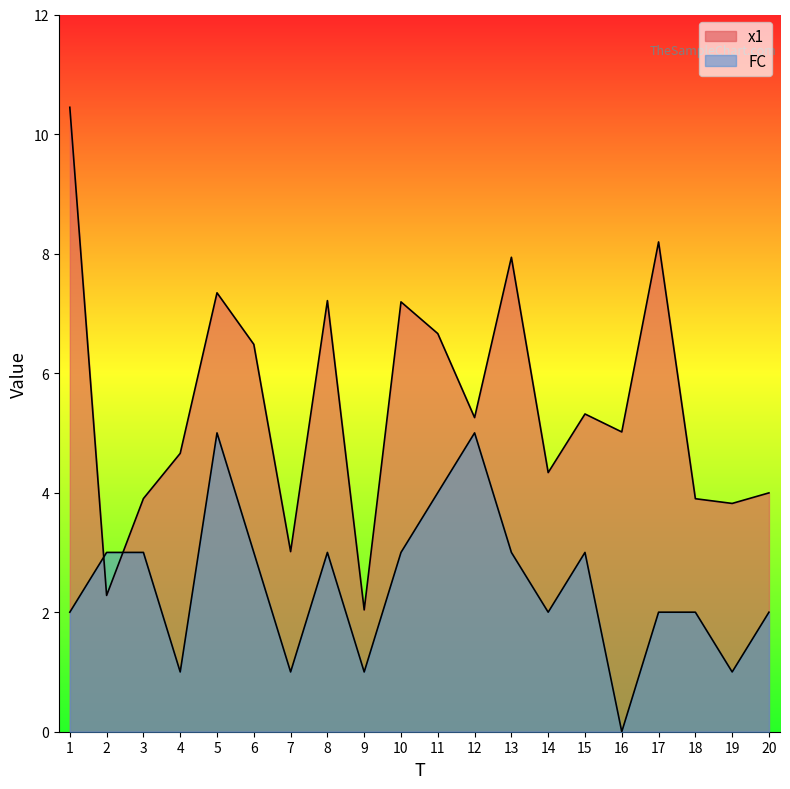

True or false: FC has a value of 1.5 at 7.

False